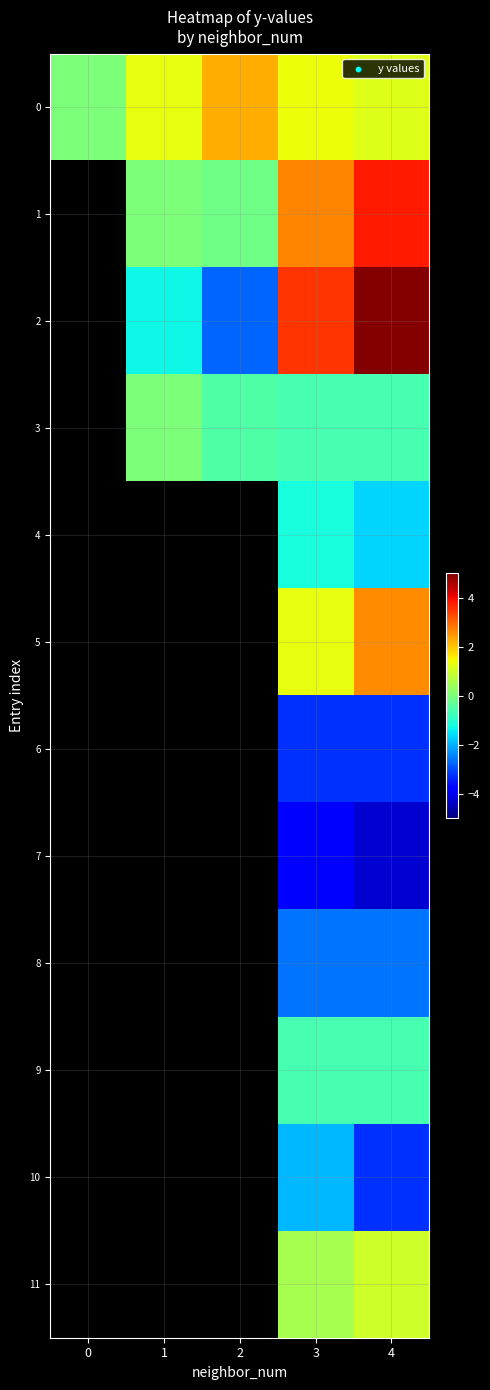

At how many categories does at least one series exceed 2?

3